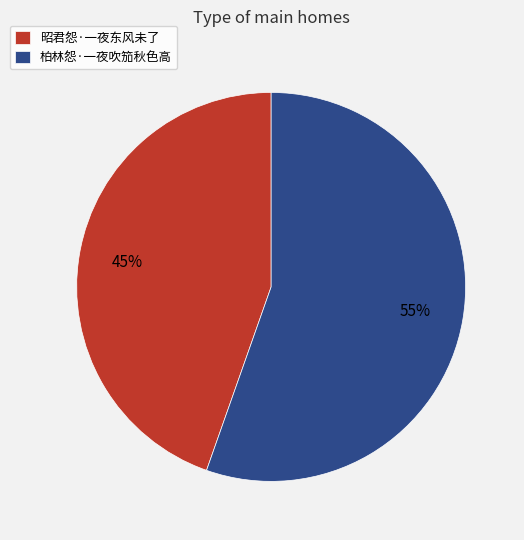

Which has a higher value, 昭君怨·一夜东风未了 or 柏林怨·一夜吹笳秋色高?

柏林怨·一夜吹笳秋色高